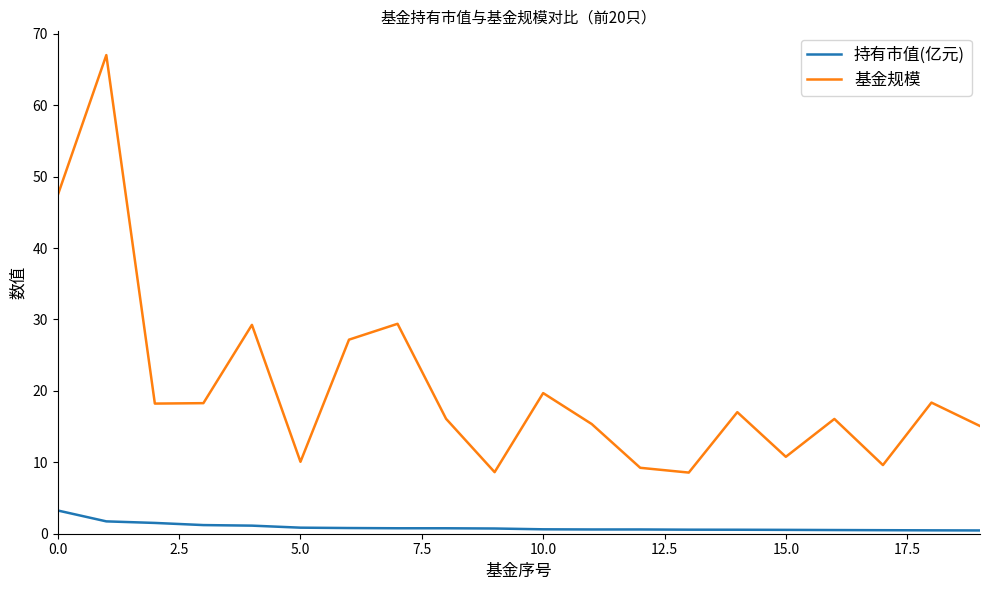

What is the difference between the maximum and minimum values in the 持有市值(亿元) series?

2.8